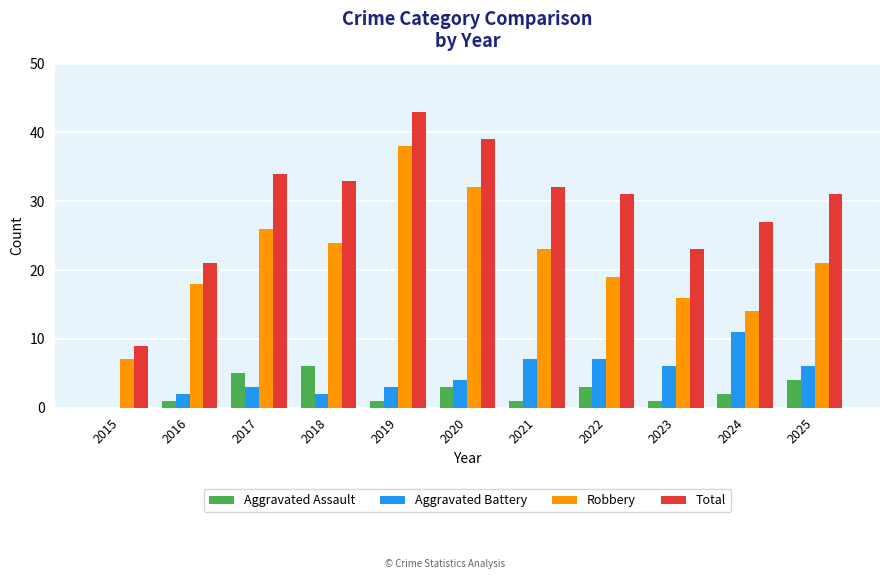

Is the value of Total at 2019 greater than the value of Aggravated Assault at 2025?

Yes